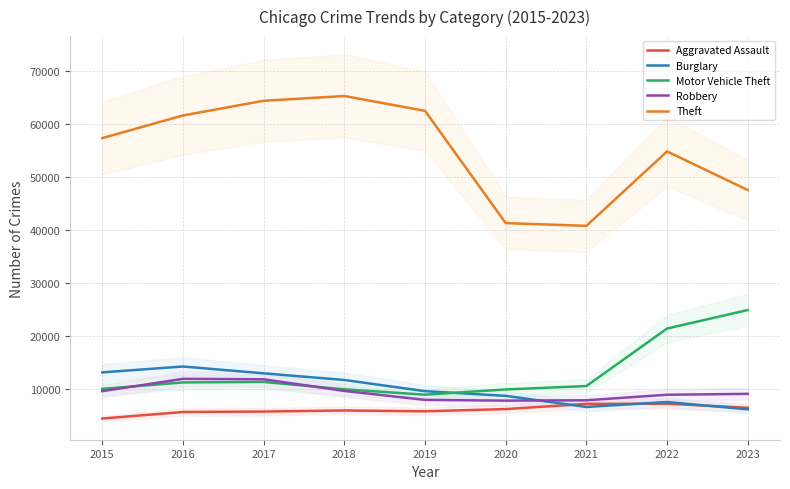

How many data points does each series have?

9